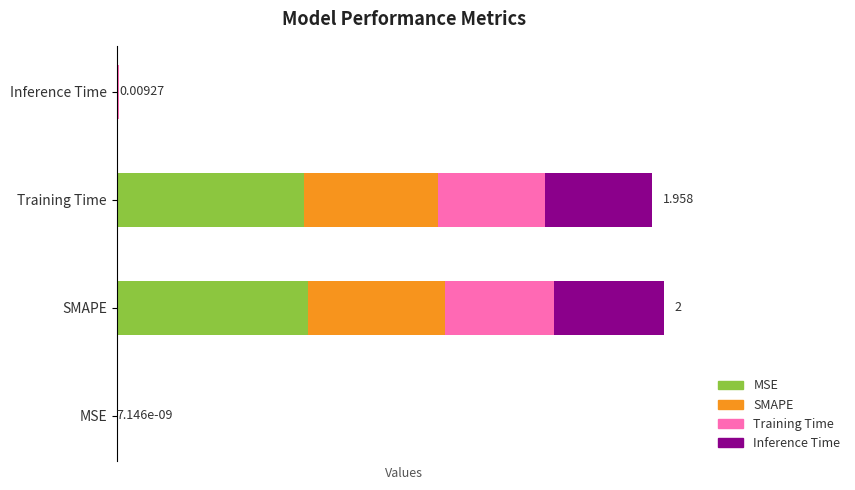

How many values are below 1?

2